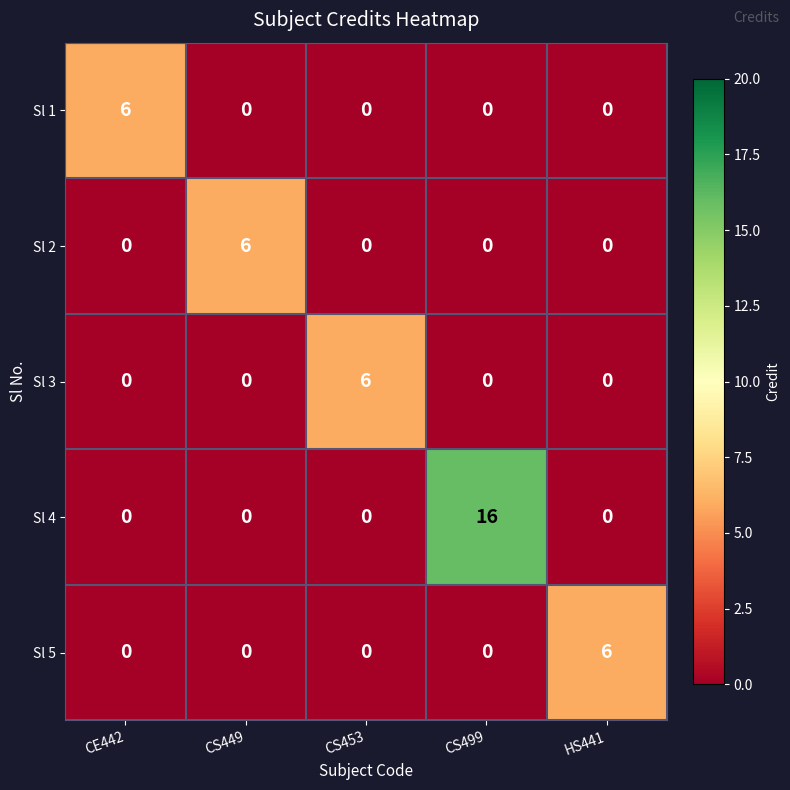

Which series has the largest total across all categories?

Sl 4